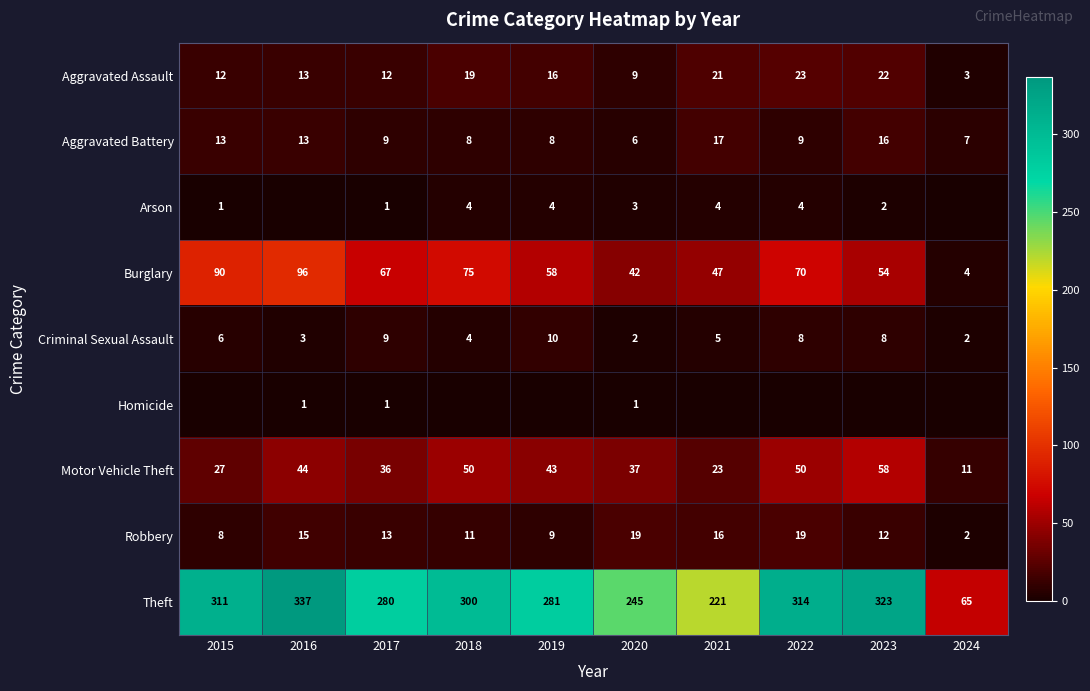

True or false: Aggravated Battery has a value of 8 at 2018.

True